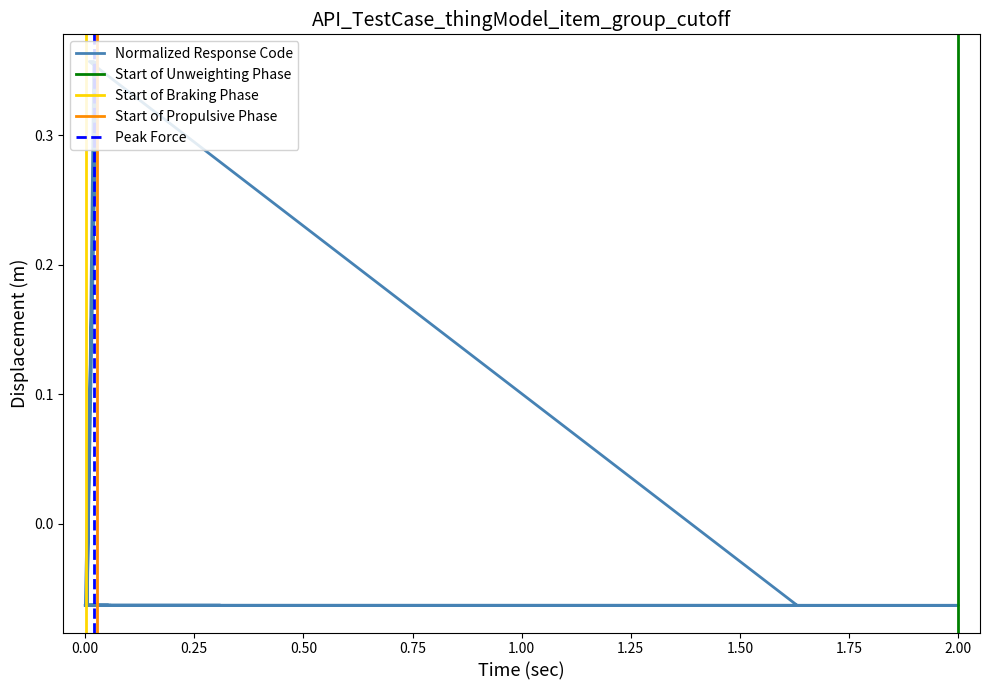

True or false: the data shows -0.1 at 8.

True